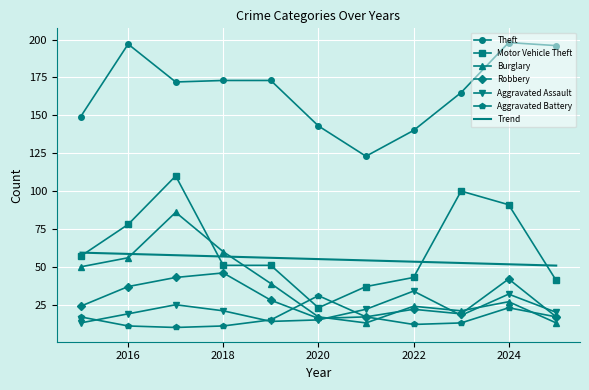

Which series has the largest total across all categories?

Theft